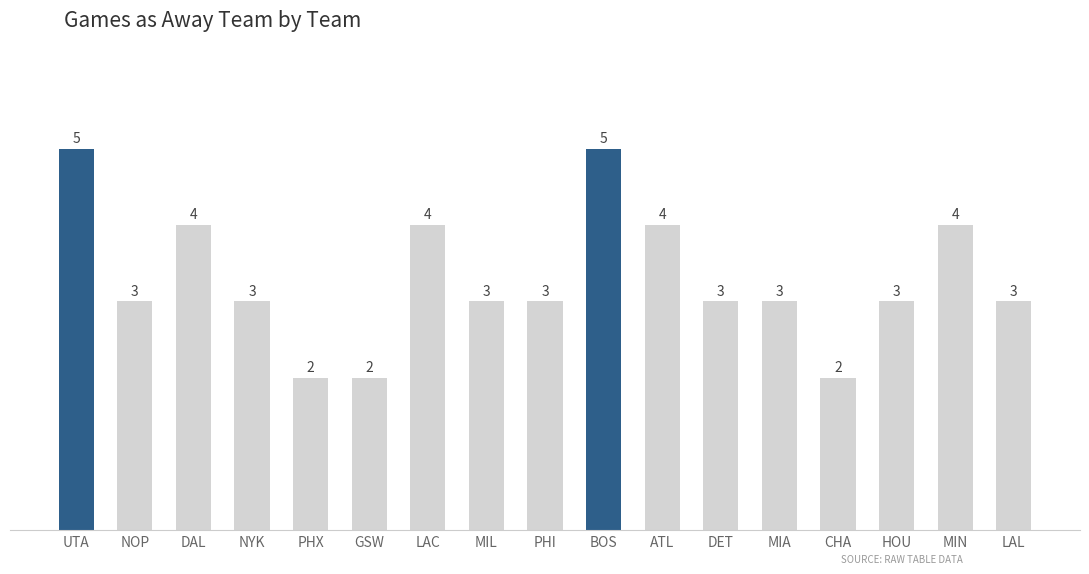

What is the average value?

3